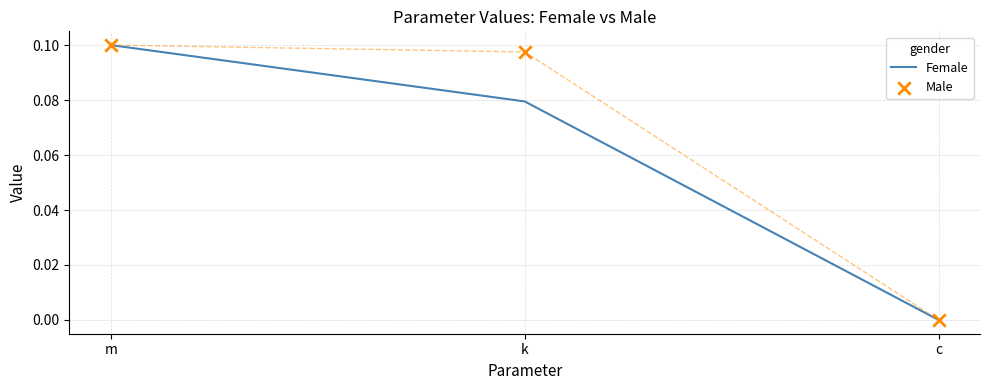

What are all the series names shown in the legend?

Female, Male